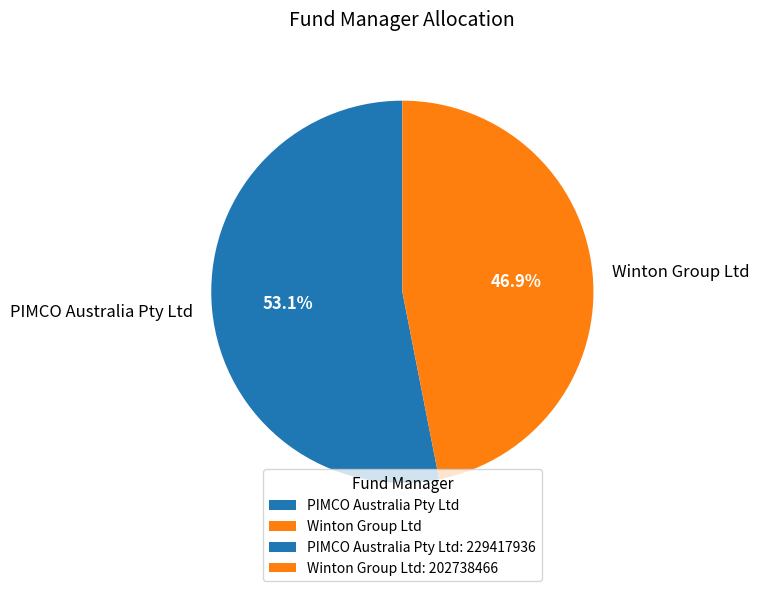

Rank the categories by value from lowest to highest.

Winton Group Ltd, PIMCO Australia Pty Ltd